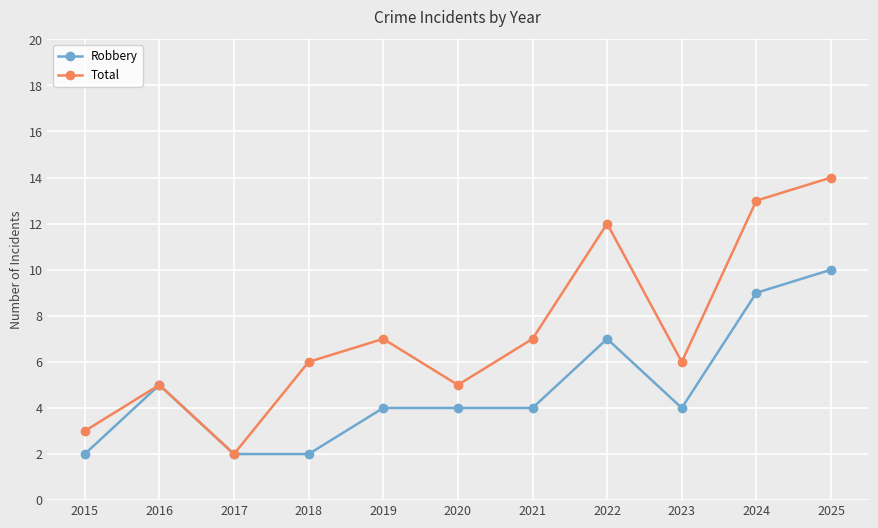

In Total, how many points are lower than both neighbors (excluding endpoints)?

3